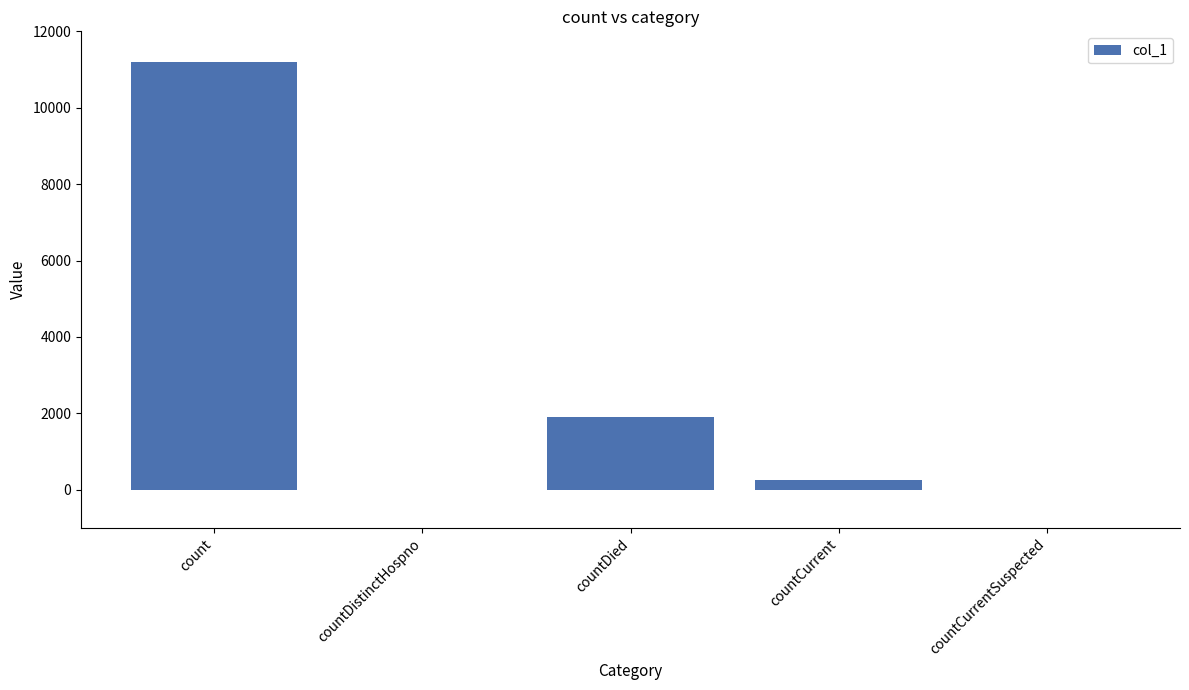

Reading left to right, transcribe all the data shown in this chart.

count=11191	countDistinctHospno=0	countDied=1908	countCurrent=248	countCurrentSuspected=0